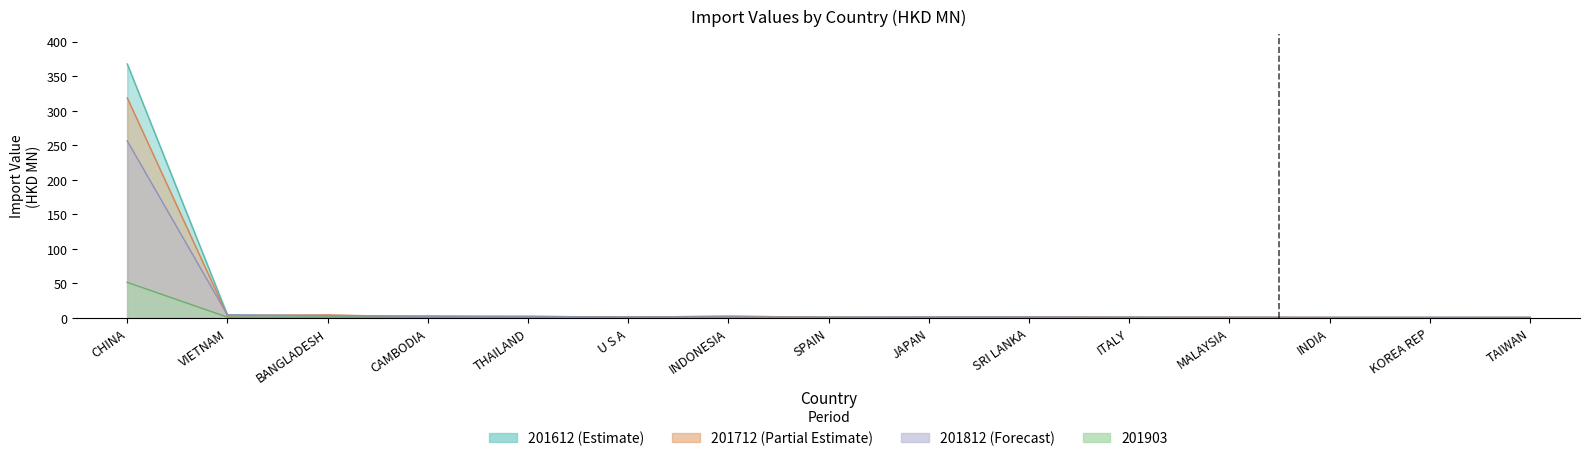

What is the lowest value of the 201812 series?

0.5